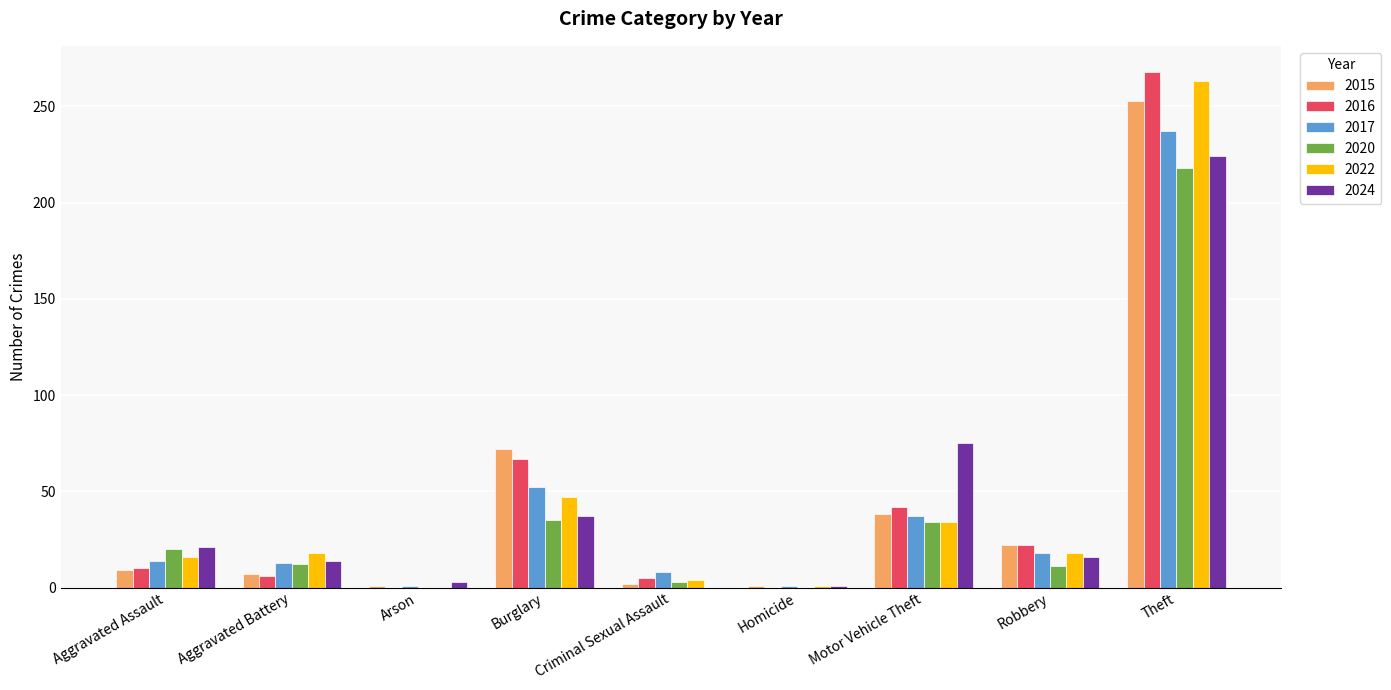

What is the total value across all series at Aggravated Assault?

90